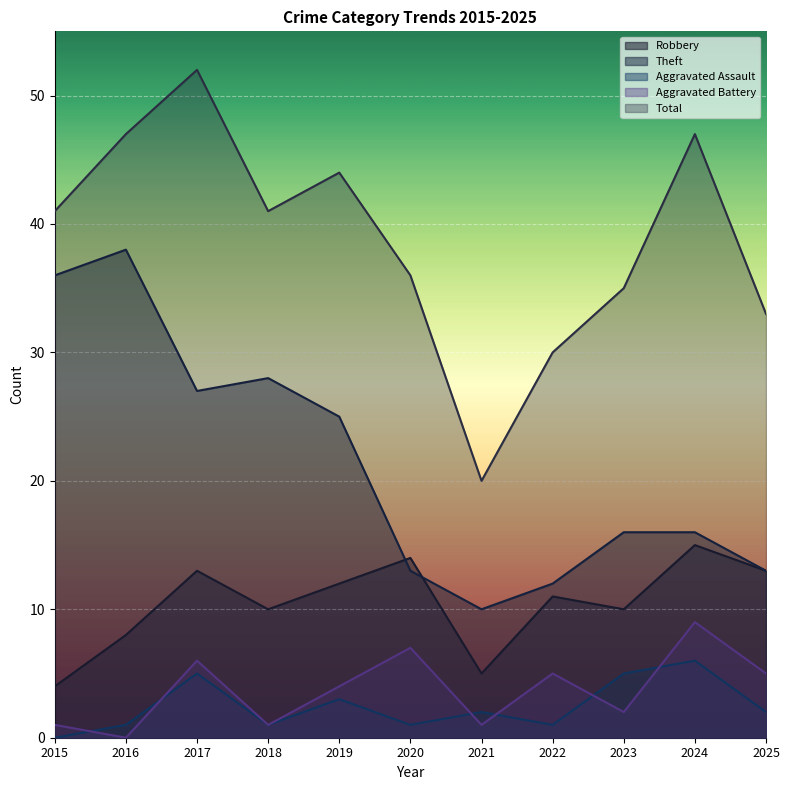

At which category is the sum across all series the highest?

2017